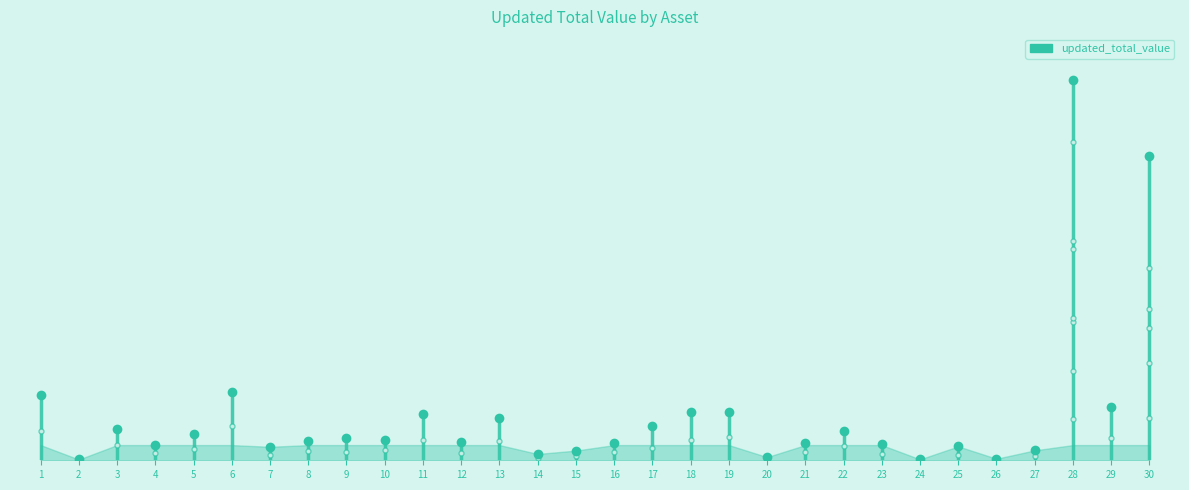

How many lines are shown in the chart?

1